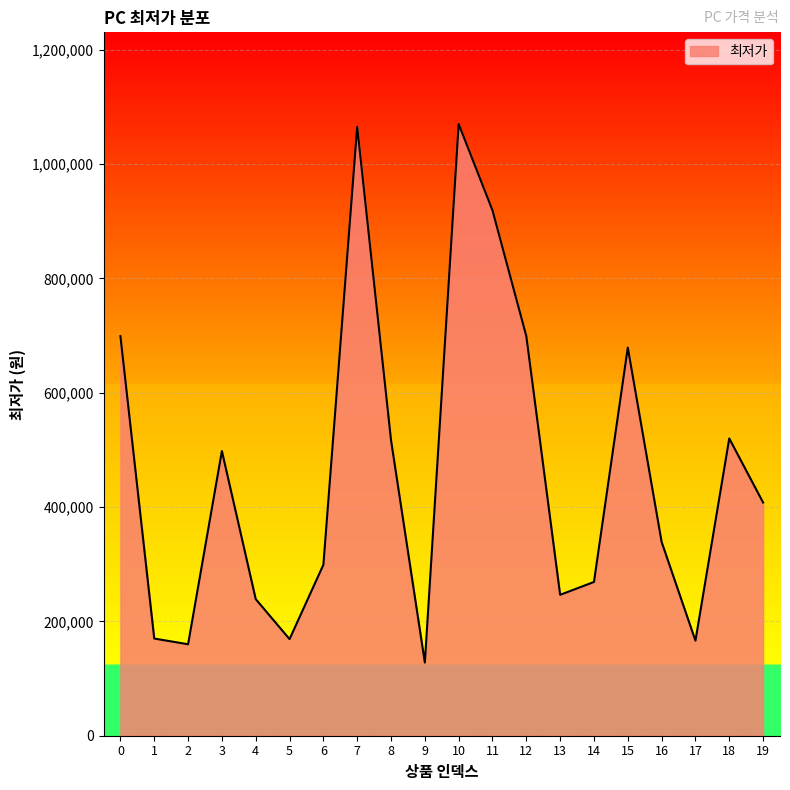

Is it true that the value at 9 is 175275?

False